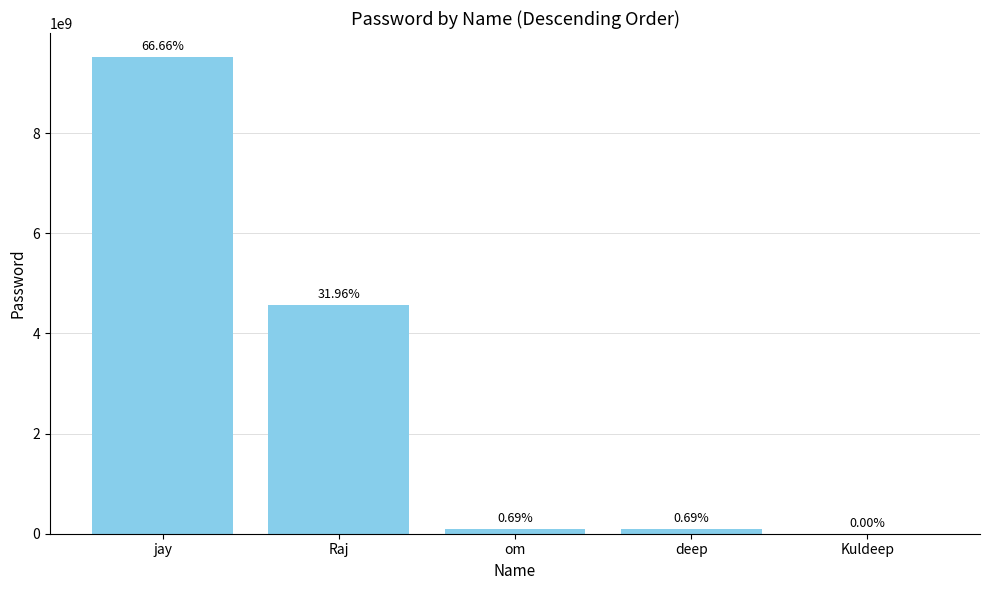

What is the change in value from om to Kuldeep?

-98765354